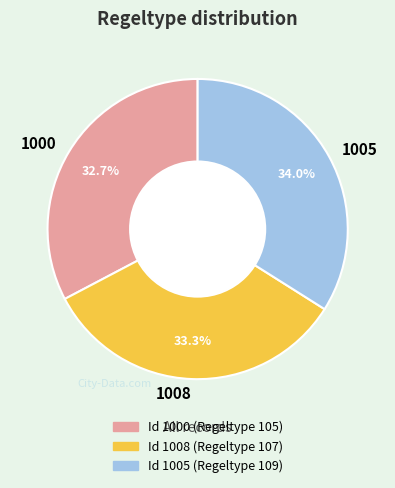

Is 1008 the majority of the pie?

No